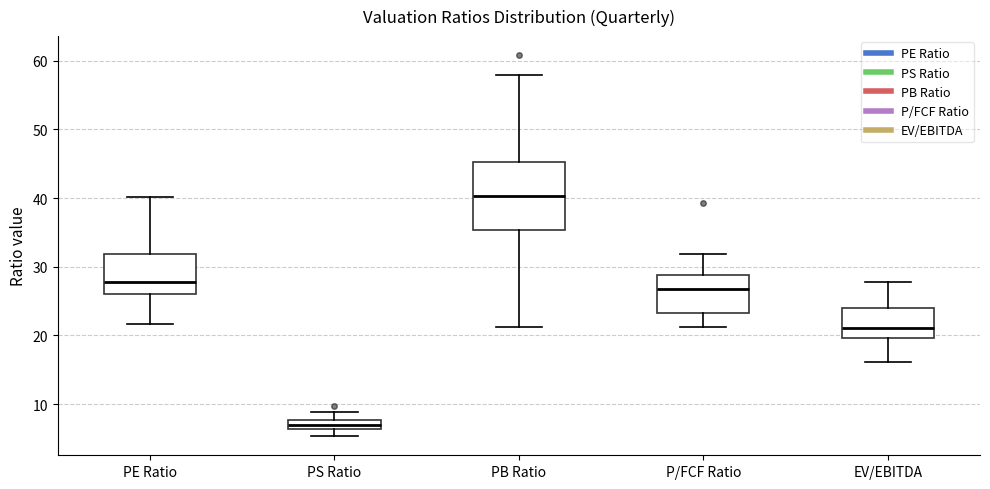

Which box is the tallest, from its lower edge to its upper edge?

PB Ratio